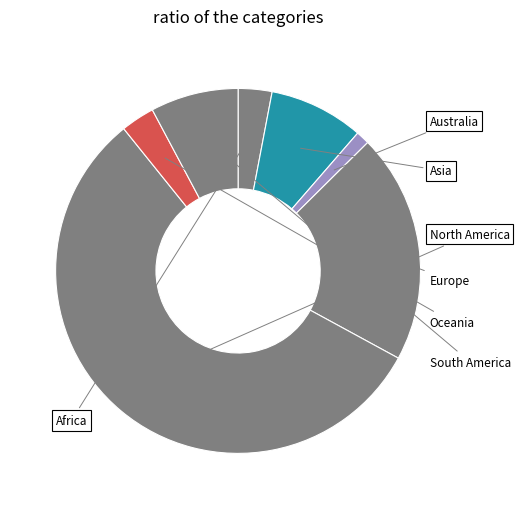

Which has a higher value, Asia or South America?

Asia